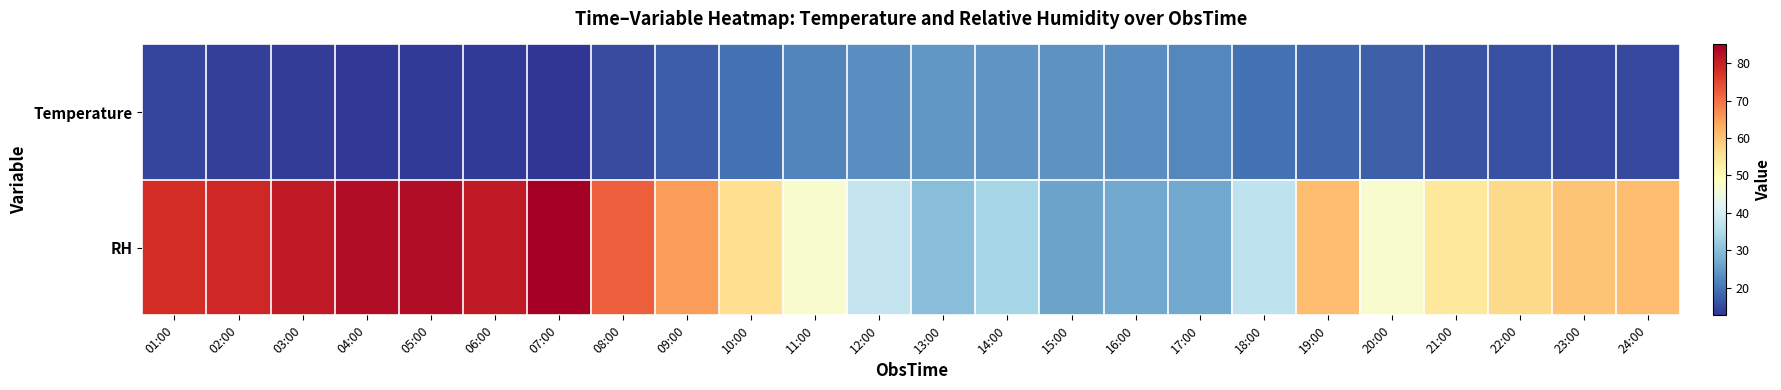

Reading left to right, list all the values displayed in this chart.

Temperature: 01:00=14.3	02:00=13.9	03:00=13.6	04:00=13.1	05:00=13.2	06:00=13.4	07:00=12.6	08:00=15.3	09:00=17.4	10:00=19.7	11:00=22.1	12:00=23.3	13:00=24.4	14:00=24.1	15:00=23.9	16:00=23.1	17:00=22.3	18:00=19.9	19:00=18.4	20:00=17.5	21:00=16.2	22:00=15.8	23:00=15.1	24:00=14.9
RH: 01:00=78.0	02:00=79.0	03:00=81.0	04:00=83.0	05:00=83.0	06:00=81.0	07:00=85.0	08:00=72.0	09:00=65.0	10:00=56.0	11:00=47.0	12:00=38.0	13:00=30.0	14:00=34.0	15:00=26.0	16:00=27.0	17:00=27.0	18:00=37.0	19:00=61.0	20:00=47.0	21:00=54.0	22:00=57.0	23:00=60.0	24:00=61.0